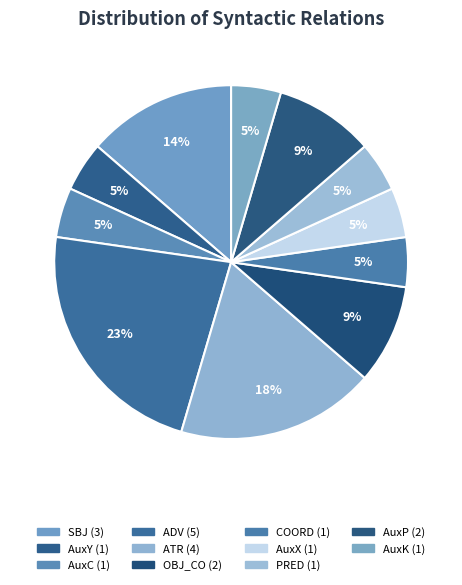

Count the number of slices in the pie.

11